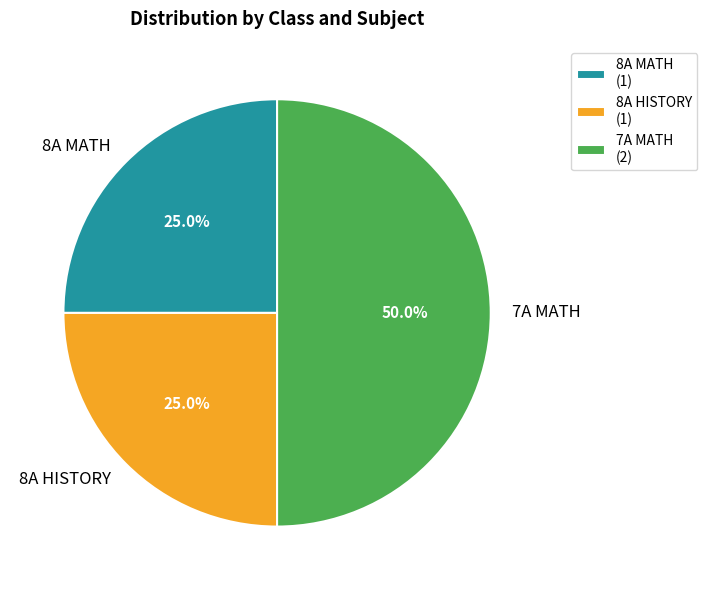

True or false: 8A MATH accounts for 38% of the total.

False